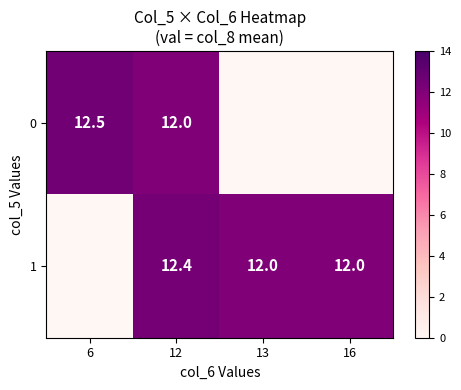

The value of 1 at 12 is 12.4. True or false?

True